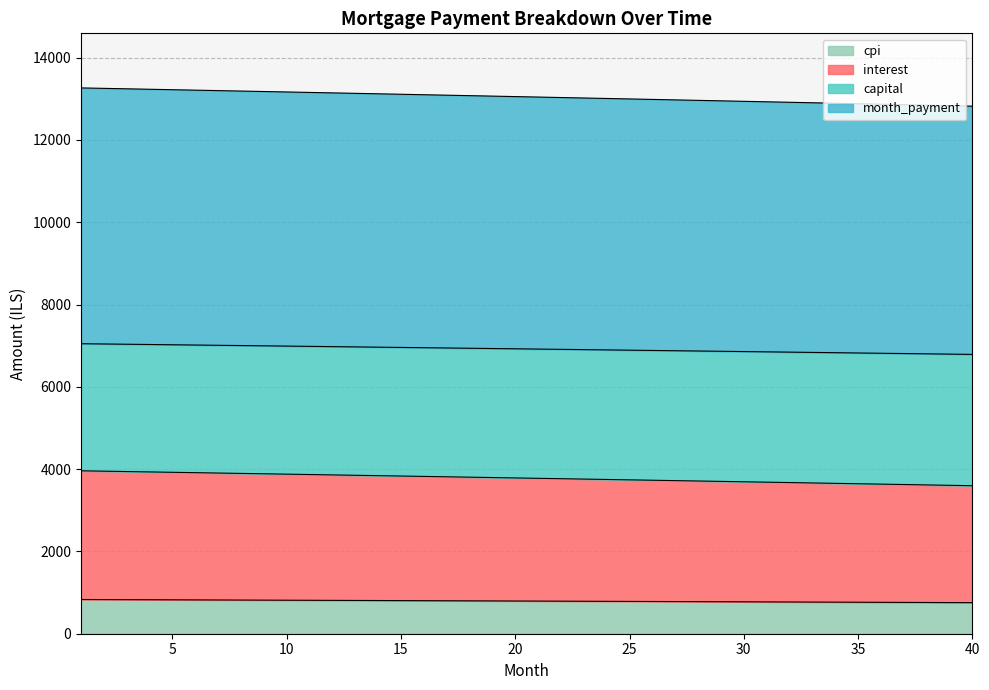

What is the minimum value for cpi?

755.2